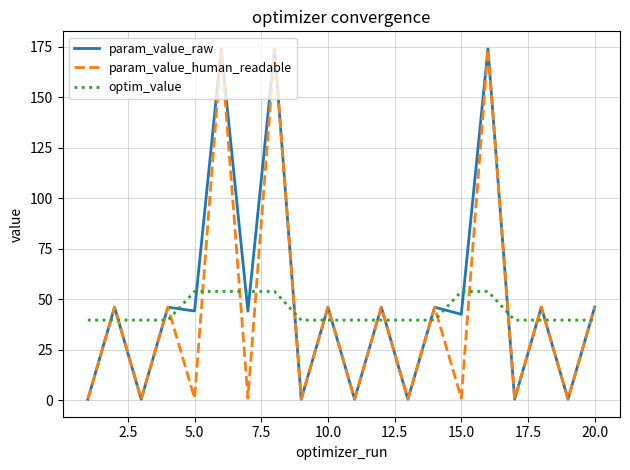

Which series has the largest range (max minus min)?

param_value_raw